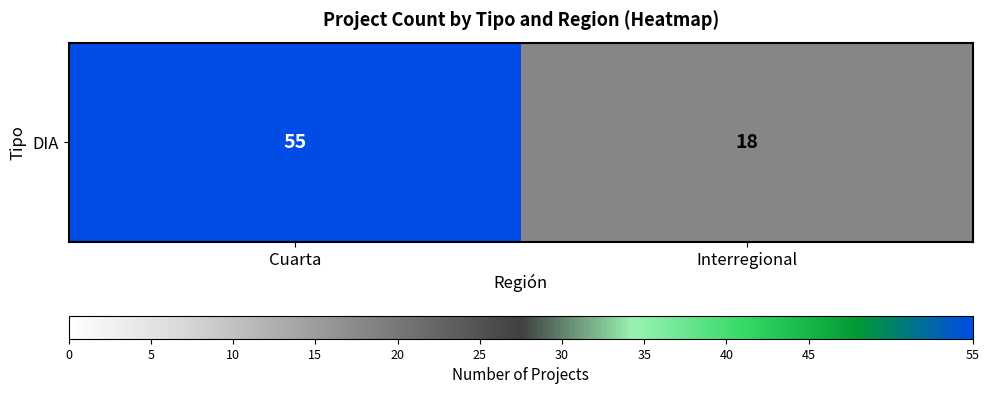

Rank the categories by value from highest to lowest.

Cuarta, Interregional